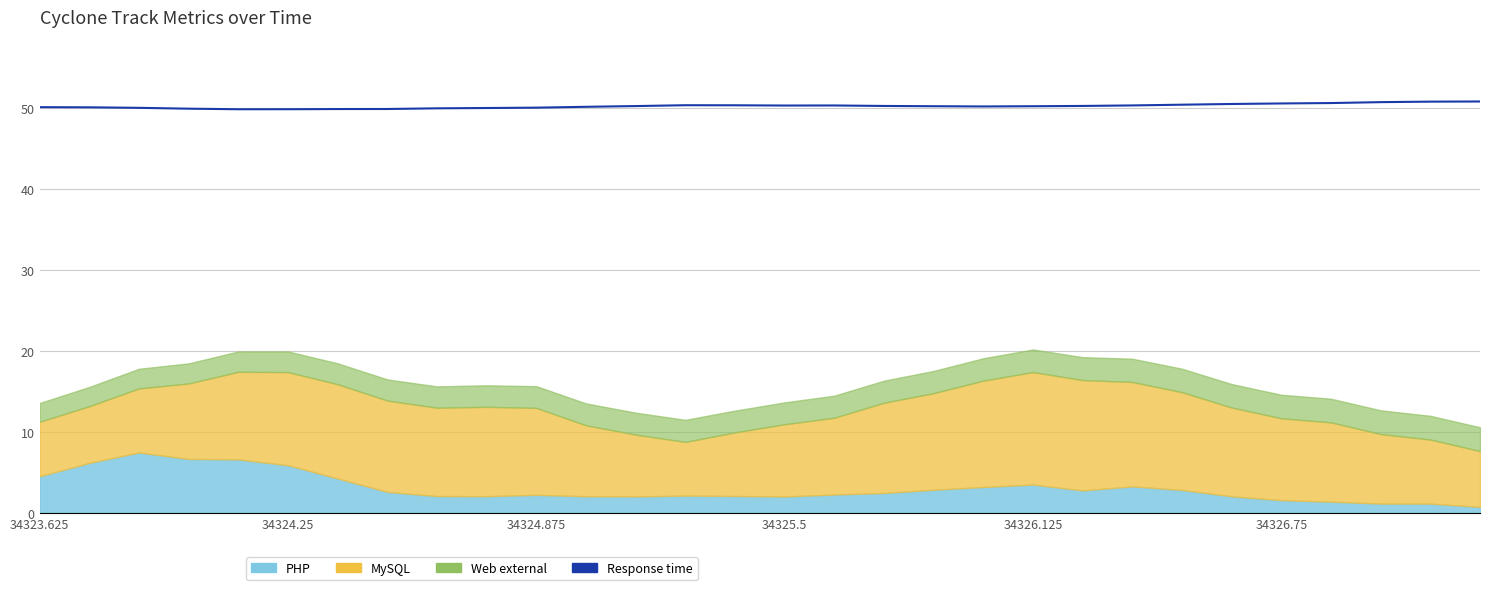

What is the difference between the values at 8 and 24?

0.5